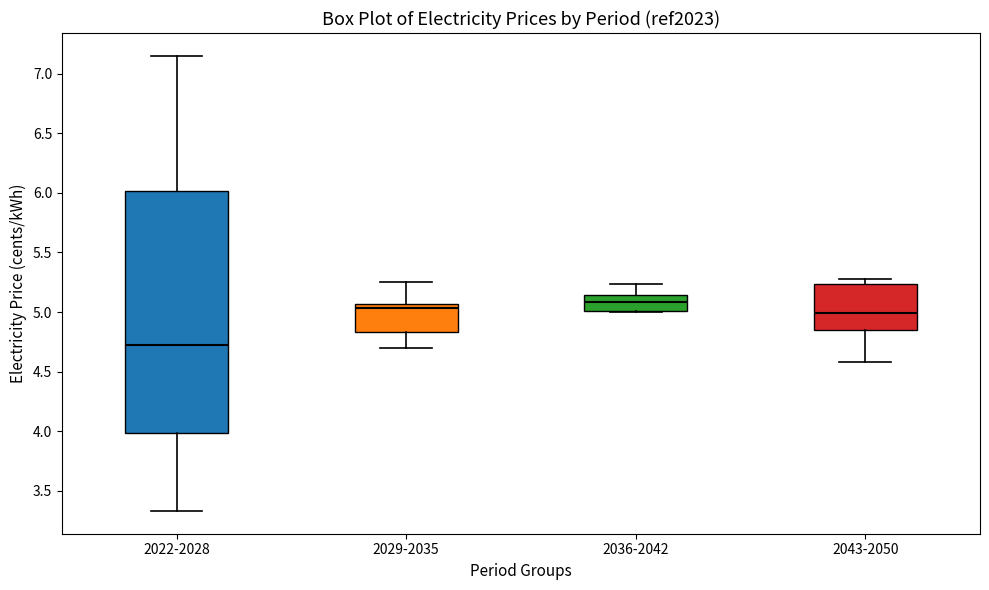

Reading left to right, transcribe this box plot: for each box, give where its median line is, the range the box spans, and where its two whiskers end, as read against the y-axis. The values are not printed on the chart, so give them approximately, as read against the axis.

2022-2028: median 4.70, box 4.00 to 6.00, whiskers 3.35 to 7.15
2029-2035: median 5.05 (just below the box's upper edge), box 4.85 to 5.05, whiskers 4.70 to 5.25
2036-2042: median 5.10, box 5.00 to 5.15, whiskers 5.00 to 5.25
2043-2050: median 5.00, box 4.85 to 5.25, whiskers 4.60 to 5.30